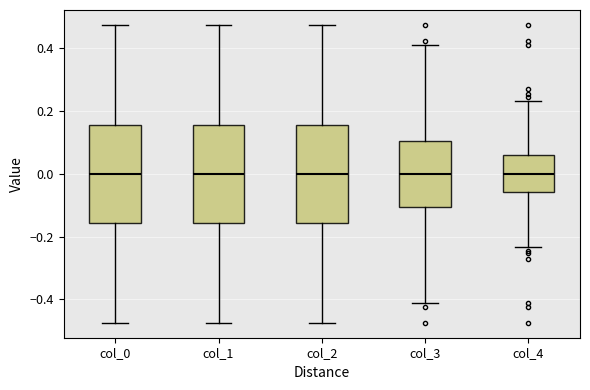

Reading left to right, transcribe this box plot: for each box, give where its median line is, the range the box spans, and where its two whiskers end, as read against the y-axis. The values are not printed on the chart, so give them approximately, as read against the axis.

col_0: median 0.00, box -0.16 to 0.16, whiskers -0.48 to 0.48
col_1: median 0.00, box -0.16 to 0.16, whiskers -0.48 to 0.48
col_2: median 0.00, box -0.16 to 0.16, whiskers -0.48 to 0.48
col_3: median 0.00, box -0.10 to 0.10, whiskers -0.42 to 0.42
col_4: median 0.00, box -0.06 to 0.06, whiskers -0.24 to 0.24